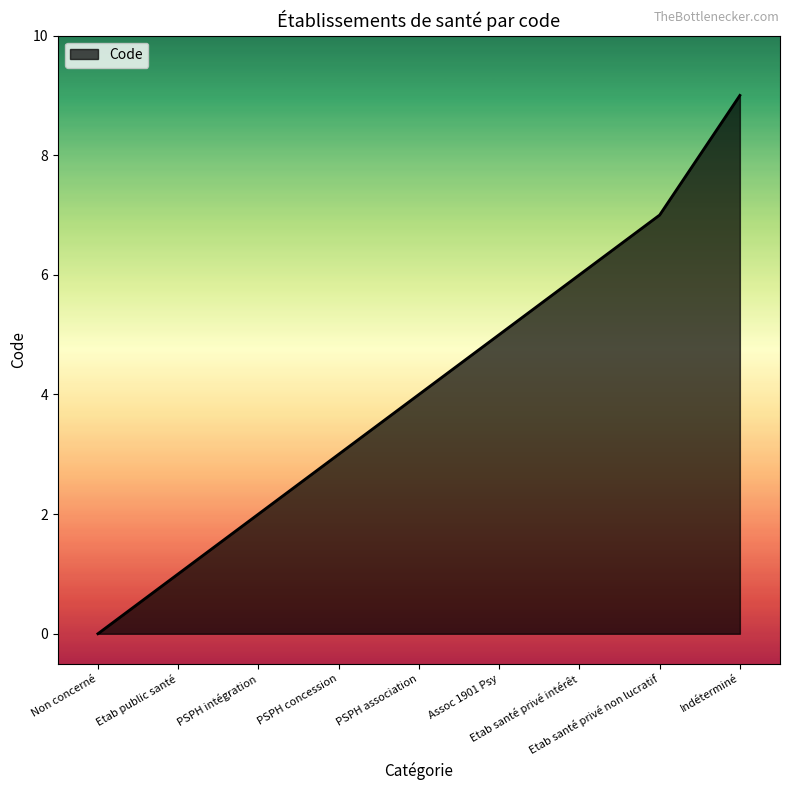

Does the chart have visible grid lines?

No